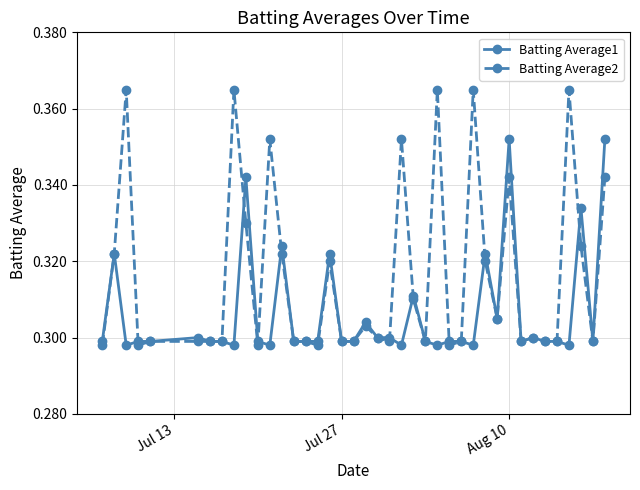

True or false: Batting Average2 and Batting Average1 intersect in this chart.

True